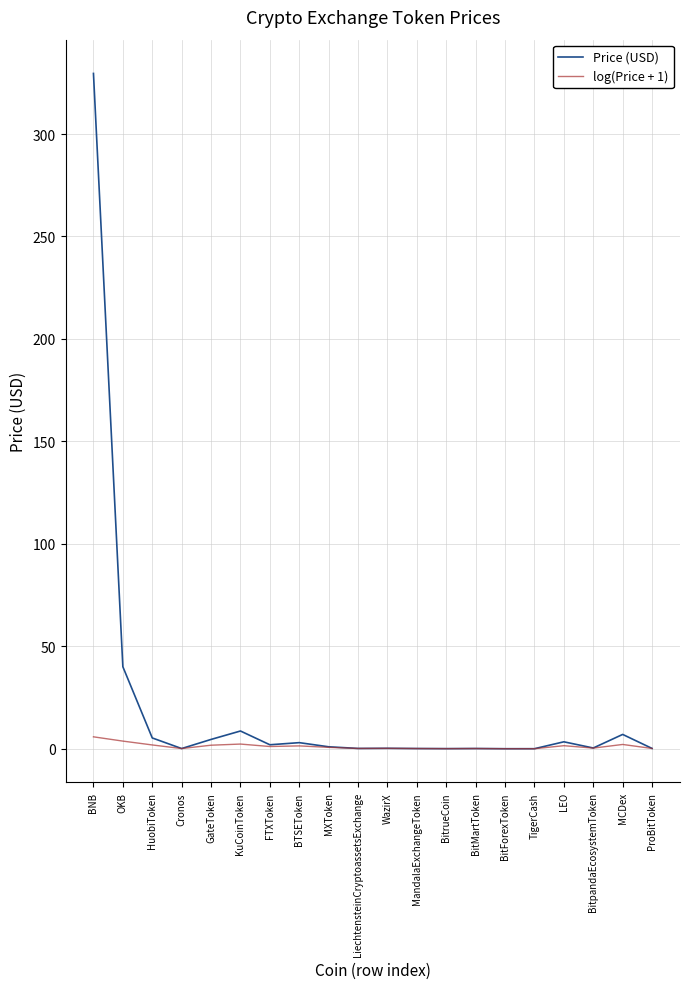

Rank the series by their maximum value, from lowest to highest.

log(Price + 1), Price (USD)